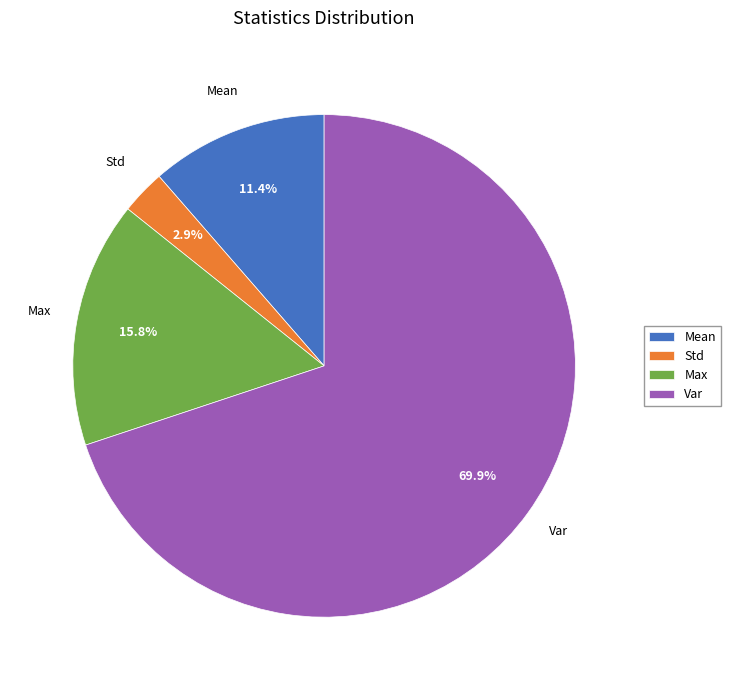

Which has a higher value, Mean or Std?

Mean